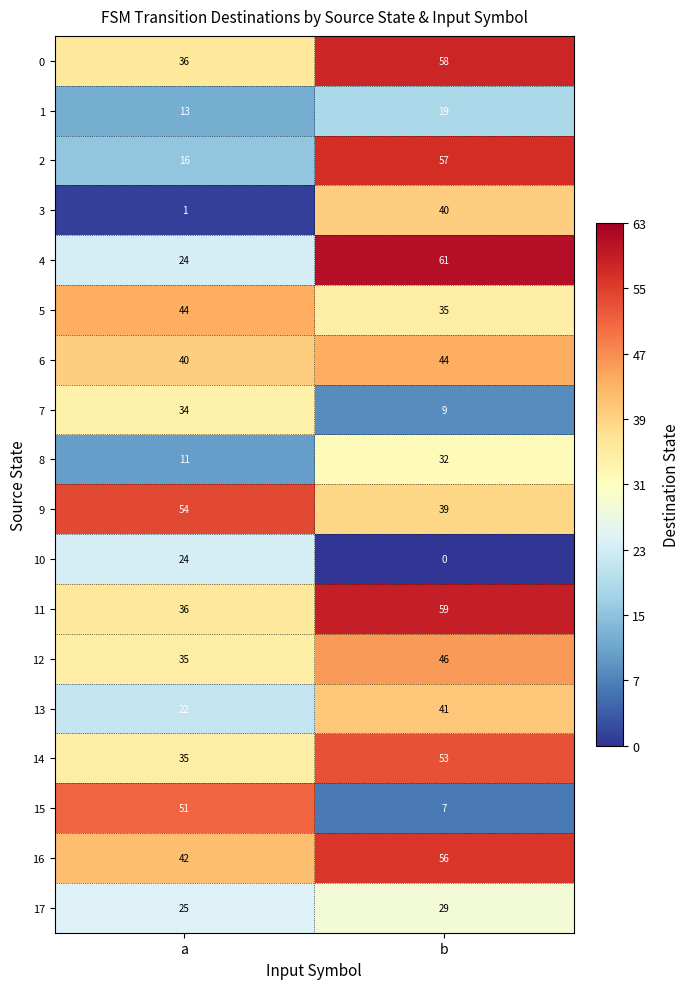

How many data points does each series have?

2